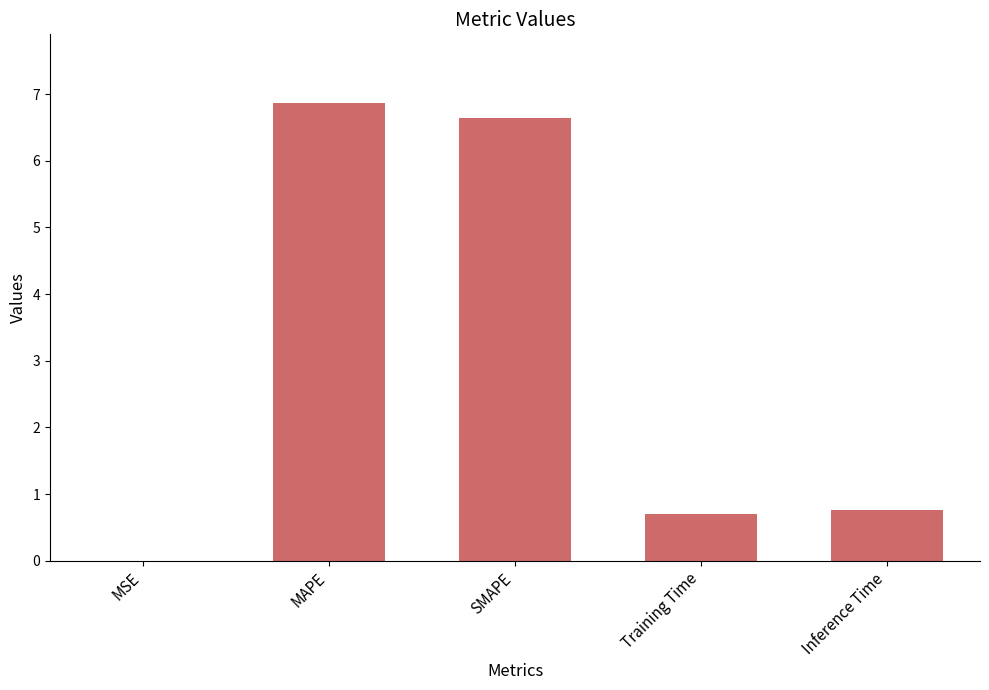

The value at Inference Time is 0.8. True or false?

True